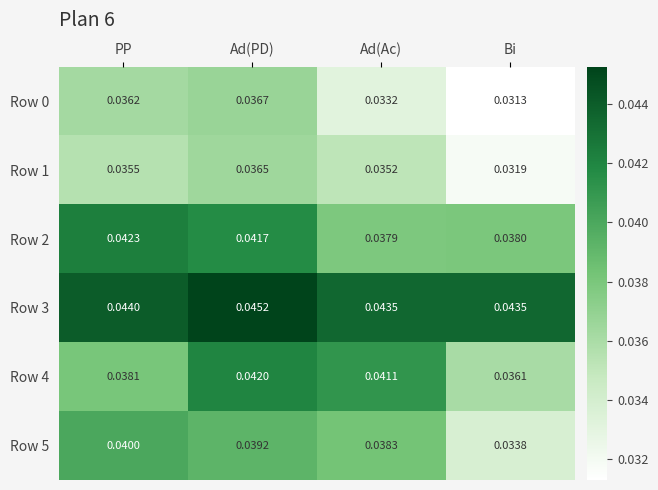

At which label is Row 0 closest to 0?

Bi